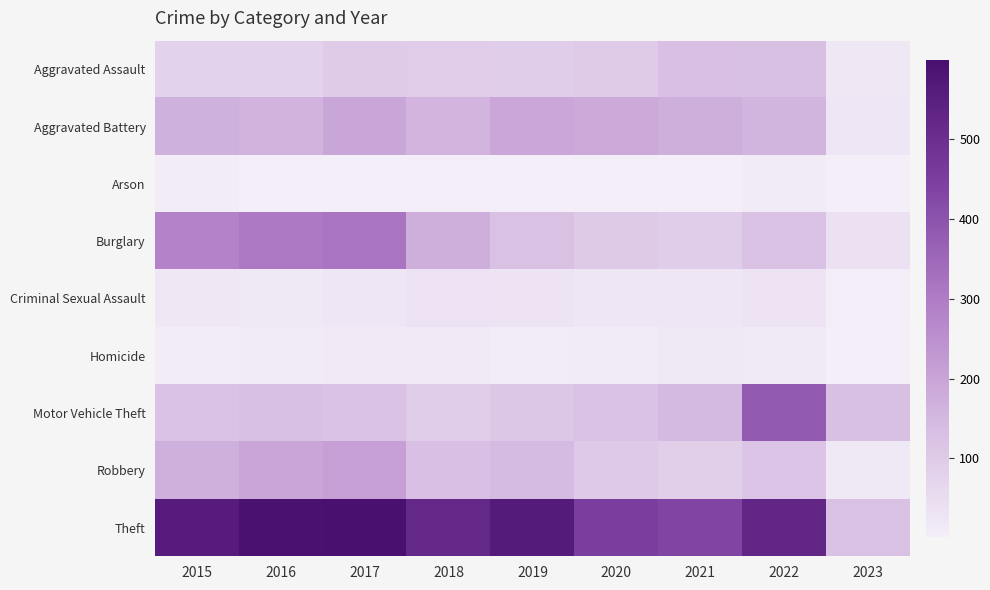

Reading left to right, what are all the values shown in this chart?

Aggravated Assault: 2015=79	2016=79	2017=99	2018=93	2019=91	2020=99	2021=131	2022=128	2023=21
Aggravated Battery: 2015=169	2016=164	2017=194	2018=160	2019=193	2020=186	2021=175	2022=158	2023=24
Arson: 2015=8	2016=3	2017=4	2018=6	2019=4	2020=5	2021=3	2022=9	2023=2
Burglary: 2015=286	2016=307	2017=318	2018=176	2019=127	2020=104	2021=92	2022=121	2023=38
Criminal Sexual Assault: 2015=21	2016=20	2017=23	2018=33	2019=31	2020=24	2021=25	2022=30	2023=5
Homicide: 2015=7	2016=10	2017=13	2018=12	2019=8	2020=9	2021=19	2022=15	2023=2
Motor Vehicle Theft: 2015=121	2016=128	2017=122	2018=96	2019=107	2020=123	2021=148	2022=384	2023=130
Robbery: 2015=172	2016=196	2017=213	2018=132	2019=143	2020=102	2021=88	2022=118	2023=20
Theft: 2015=561	2016=594	2017=599	2018=521	2019=563	2020=452	2021=435	2022=527	2023=126